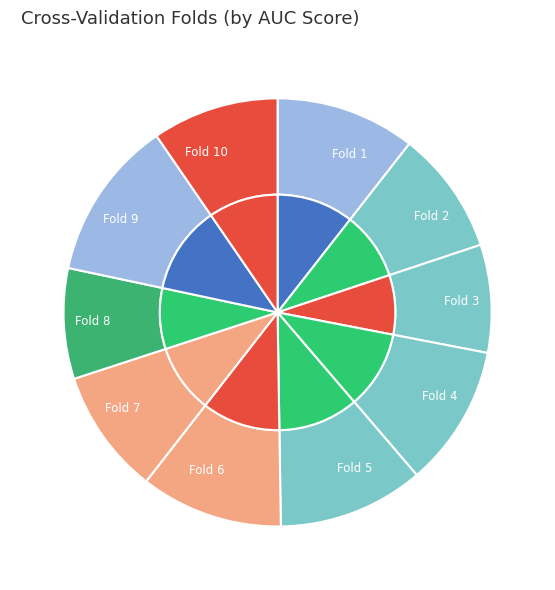

Which category has the smallest portion of the pie?

Fold 3